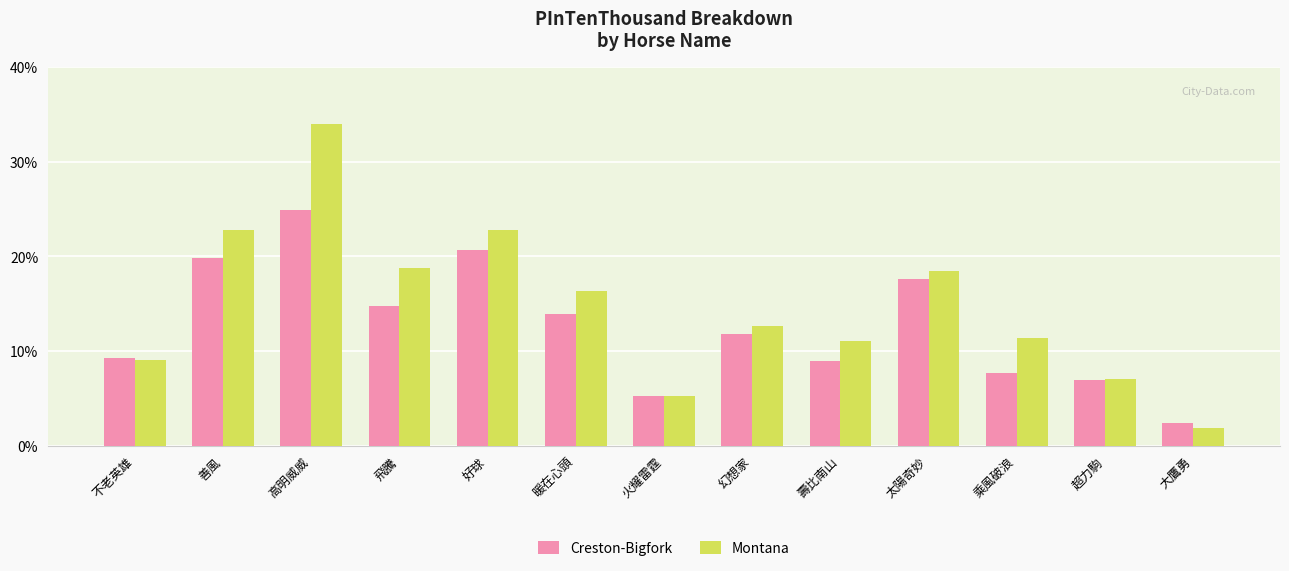

What is the difference between the highest and lowest values at 乘風破浪?

37